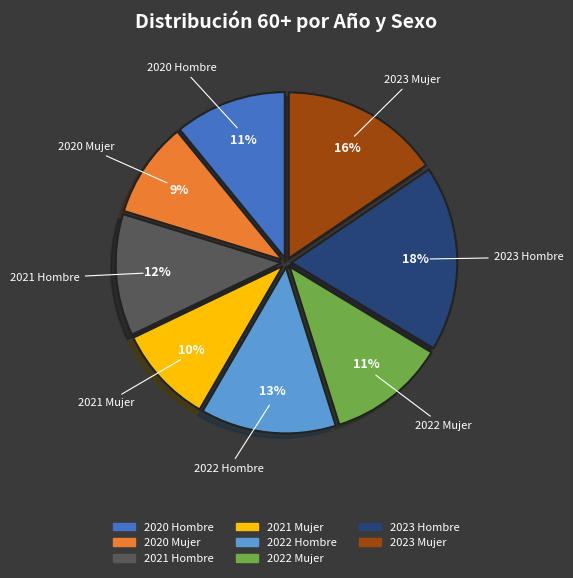

To the nearest percent, what percentage of the pie is 2023 Hombre?

18%